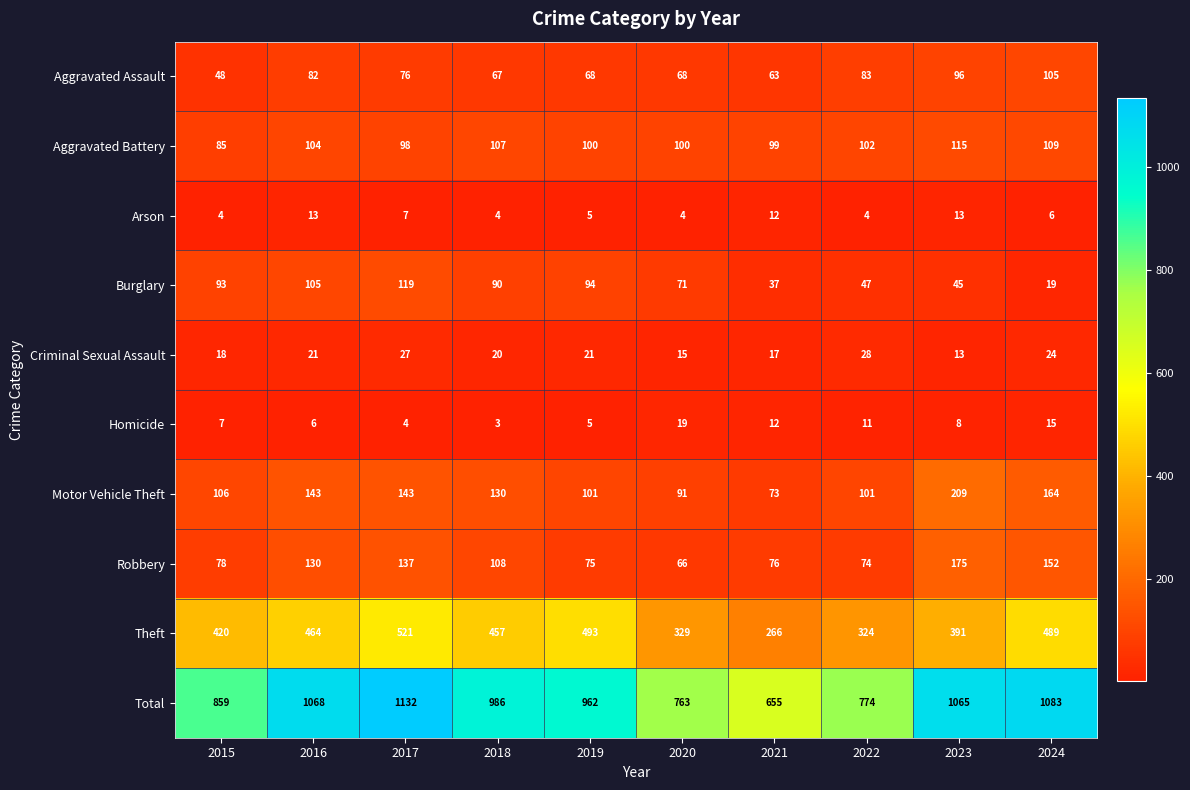

Which category has the lowest value across all series?

2018